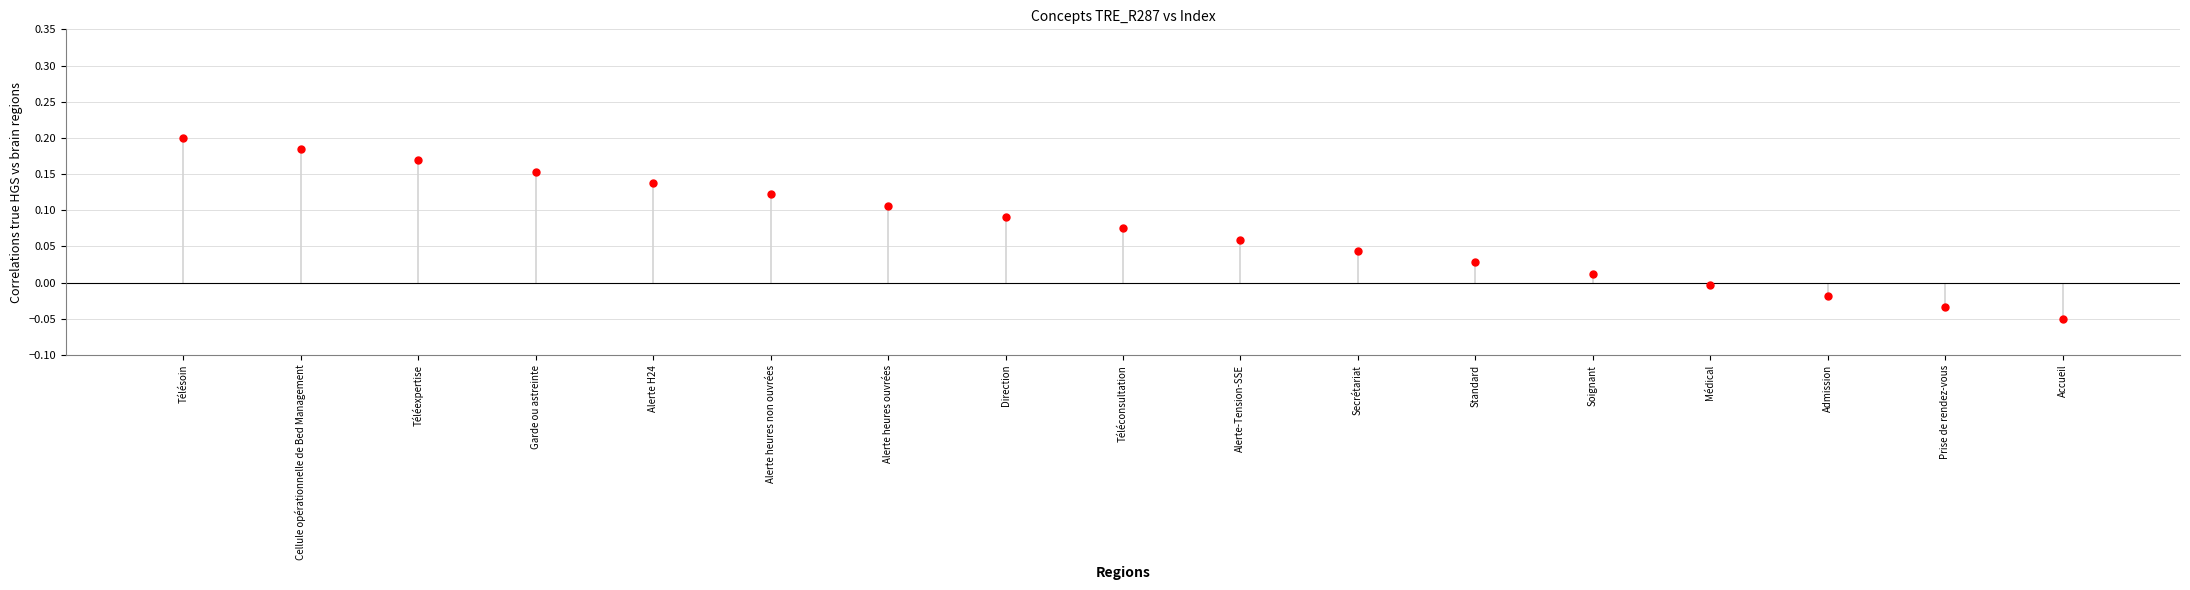

Which has a higher value, Admission or Alerte-Tension-SSE?

Alerte-Tension-SSE